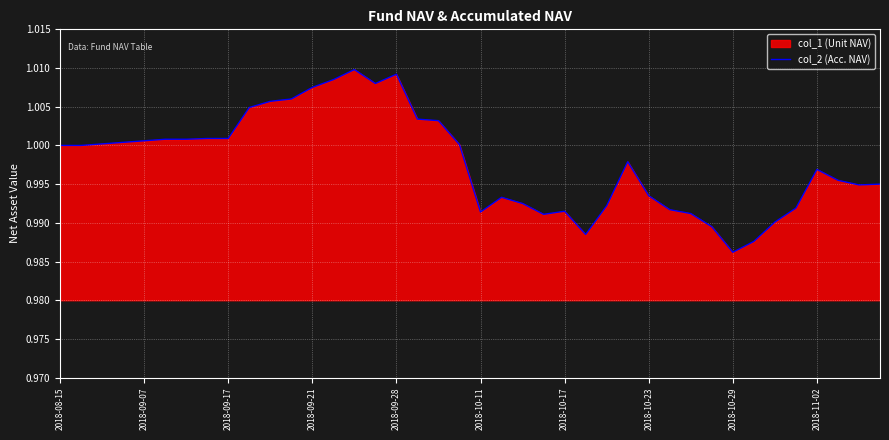

The value at 13 is 1.0. True or false?

True